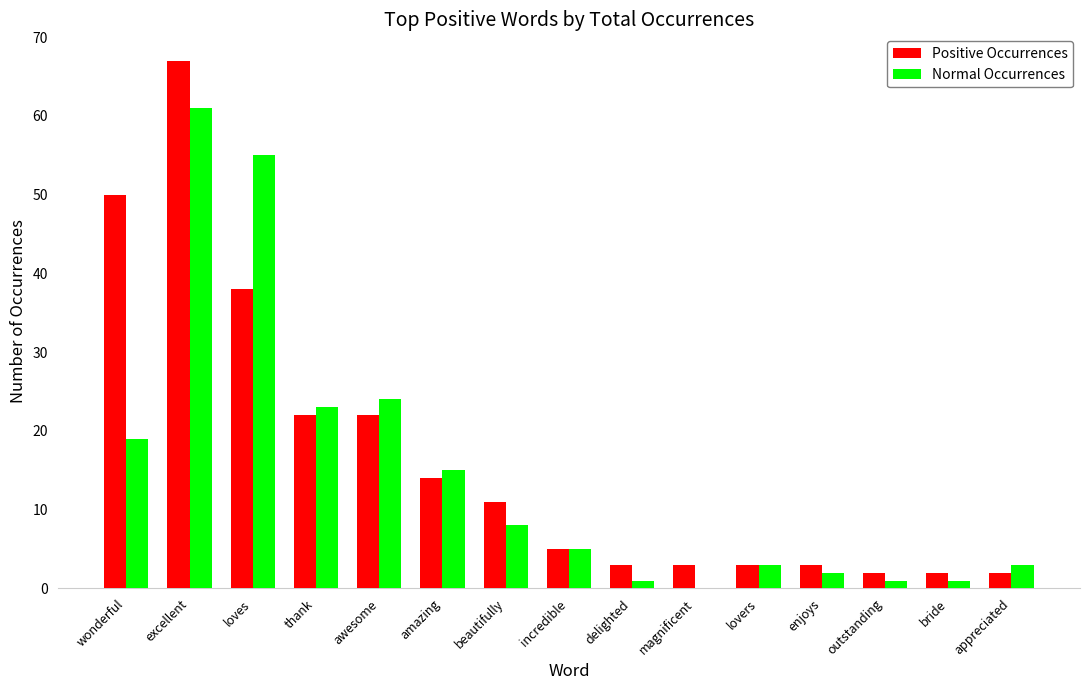

What are all the series names shown in the legend?

Positive Occurrences, Normal Occurrences